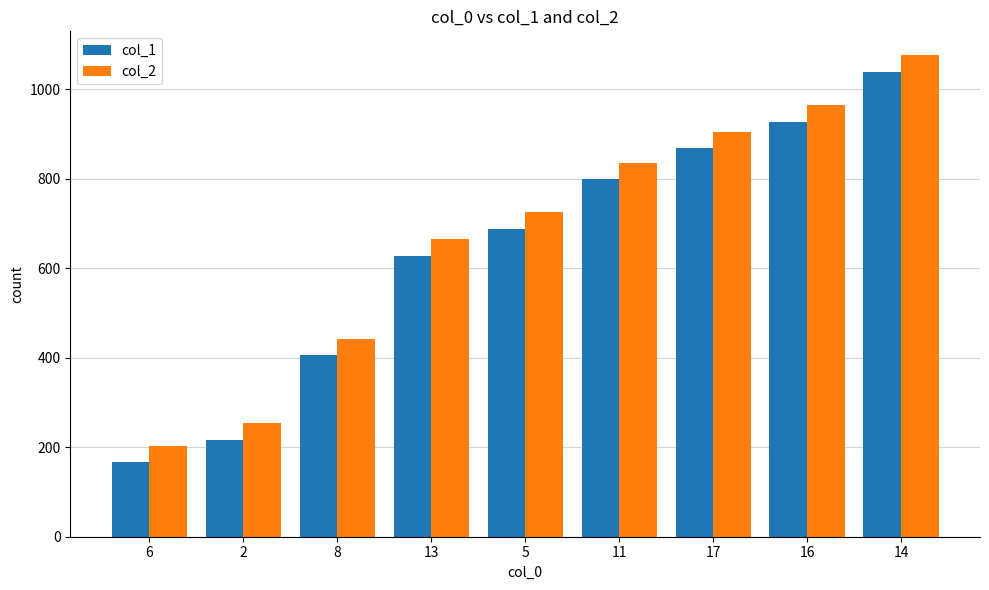

What is the approximate value of col_1 at 8?

406